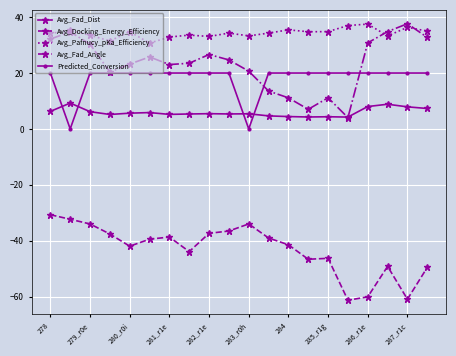

How many series are shown in this chart?

5